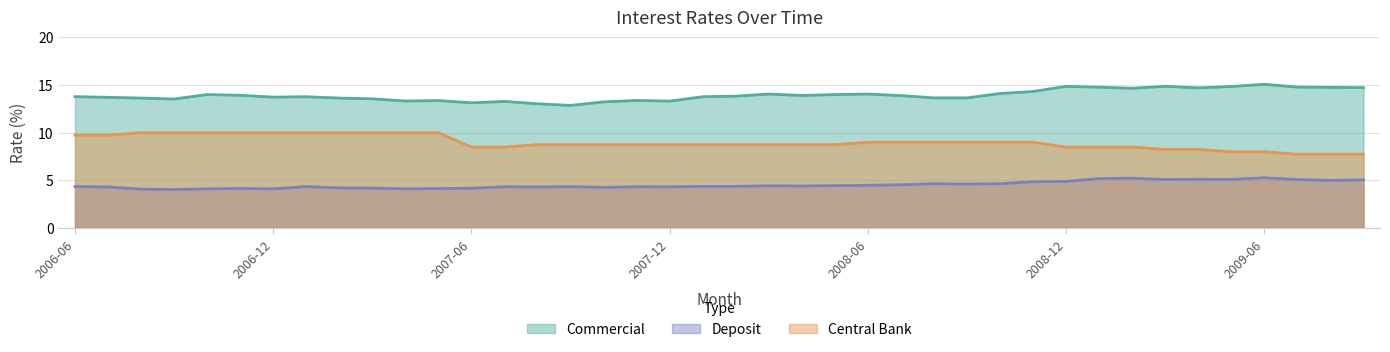

True or false: Deposit and Commercial intersect in this chart.

False